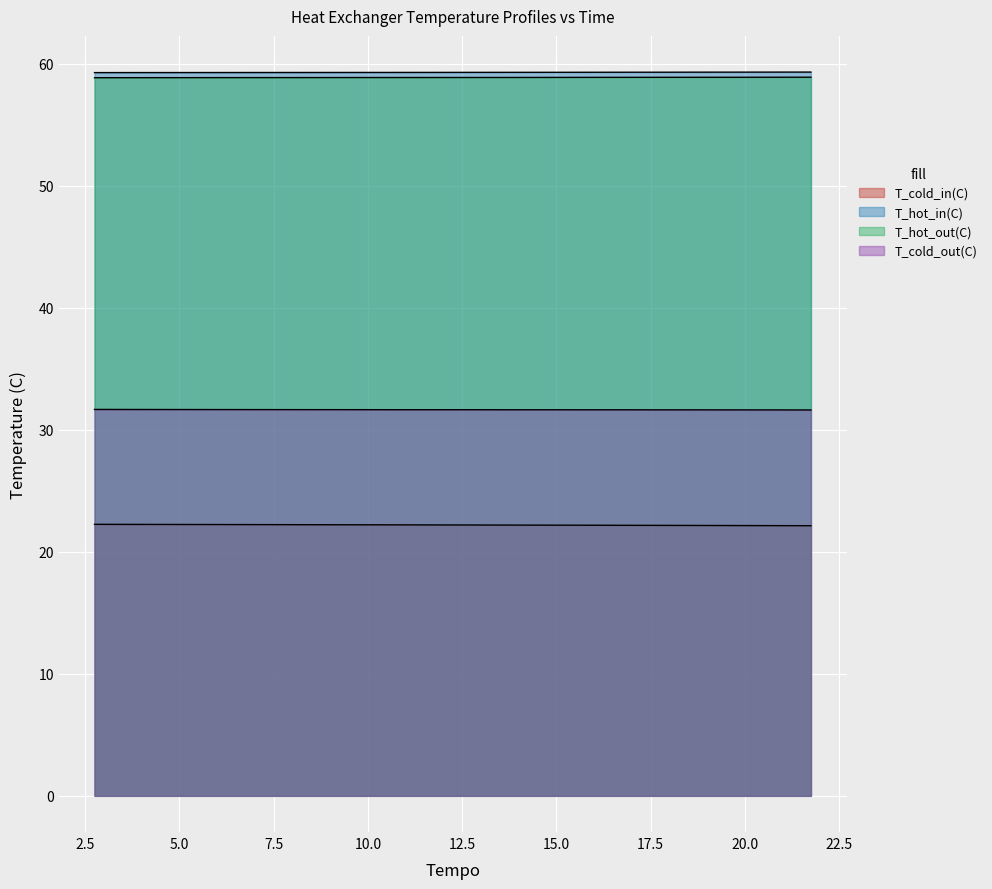

What is the maximum value for T_hot_in(C)?

59.3